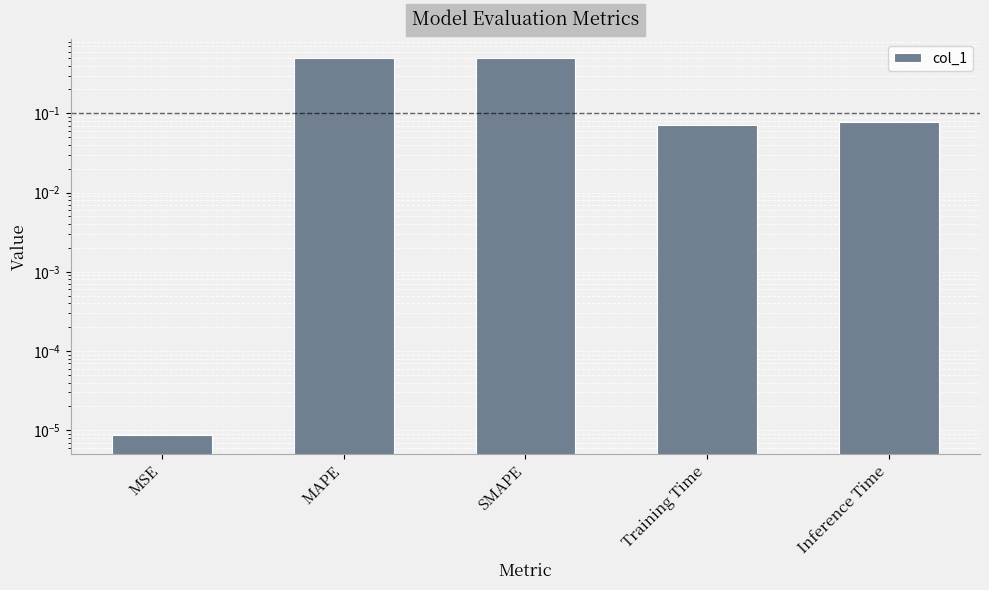

Does the chart contain any negative values?

No